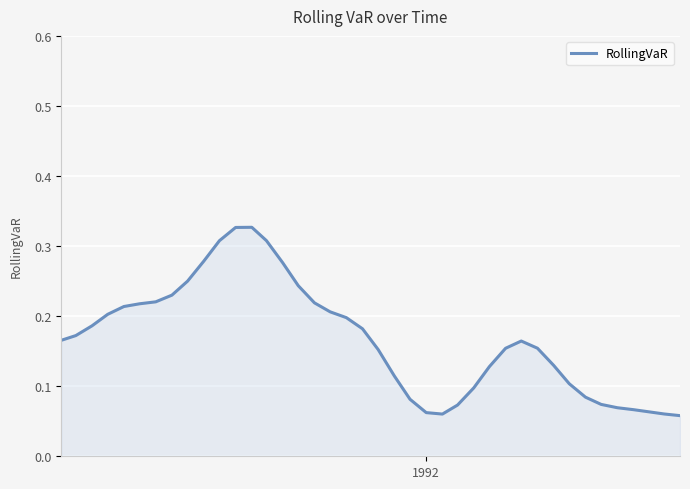

Reading right to left, extract all data points from this chart.

0.1	0.1	0.1	0.1	0.1	0.1	0.1	0.1	0.1	0.2	0.2	0.2	0.1	0.1	0.1	0.1	0.1	0.1	0.1	0.2	0.2	0.2	0.2	0.2	0.2	0.3	0.3	0.3	0.3	0.3	0.3	0.2	0.2	0.2	0.2	0.2	0.2	0.2	0.2	0.2